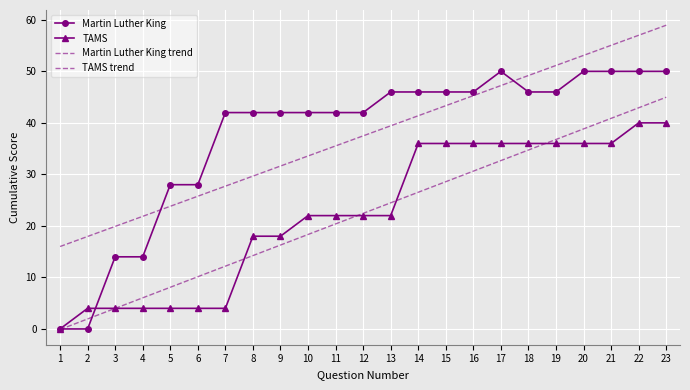

At which label is TAMS closest to 20?

8